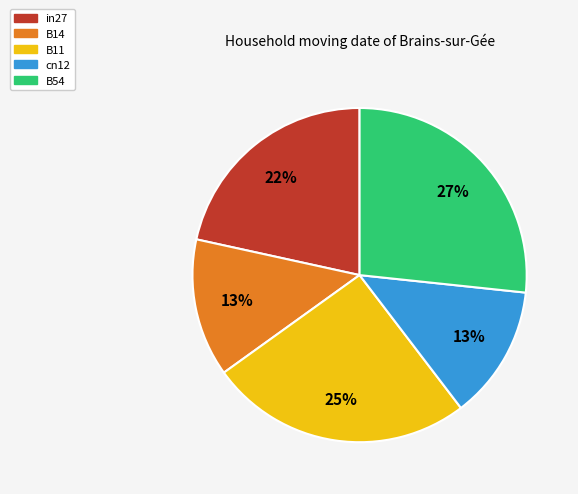

To the nearest percent, what portion does B14 represent?

13%